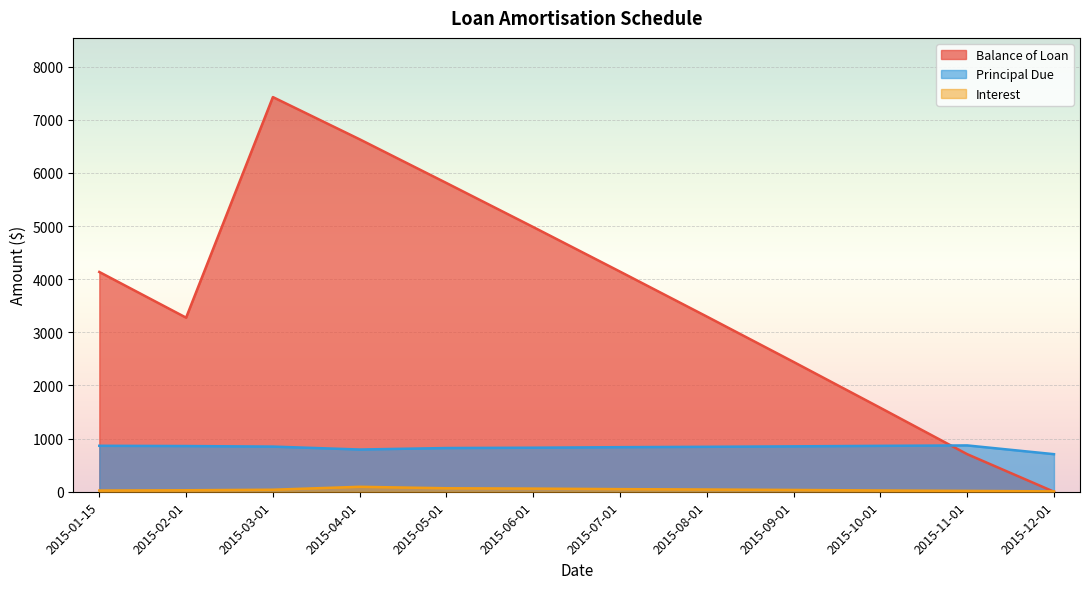

True or false: Balance of Loan has a value of 6058.2 at 2015-07-01.

False